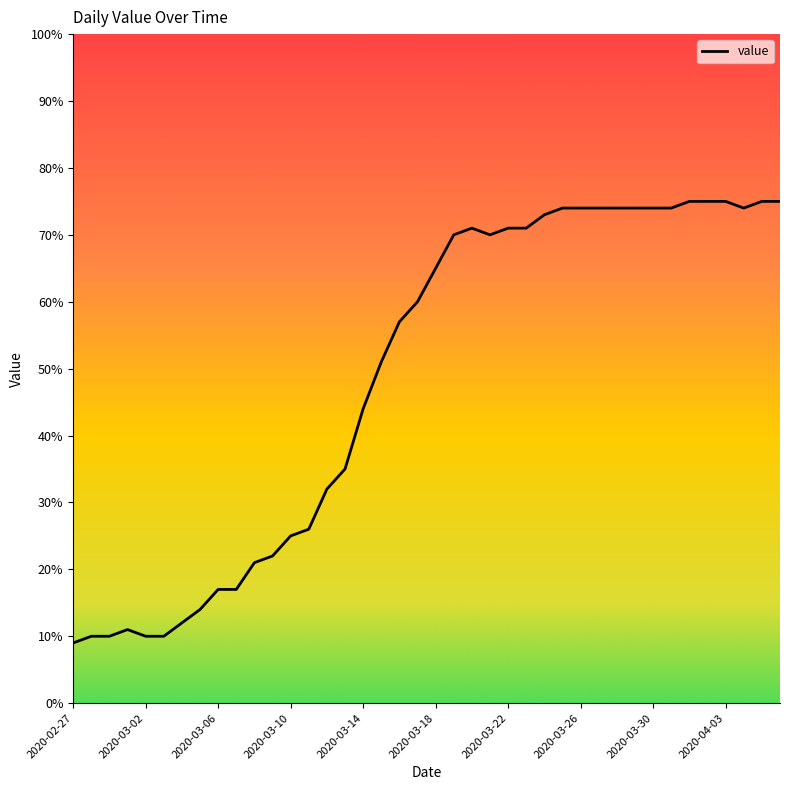

What is the minimum value shown in the chart?

9